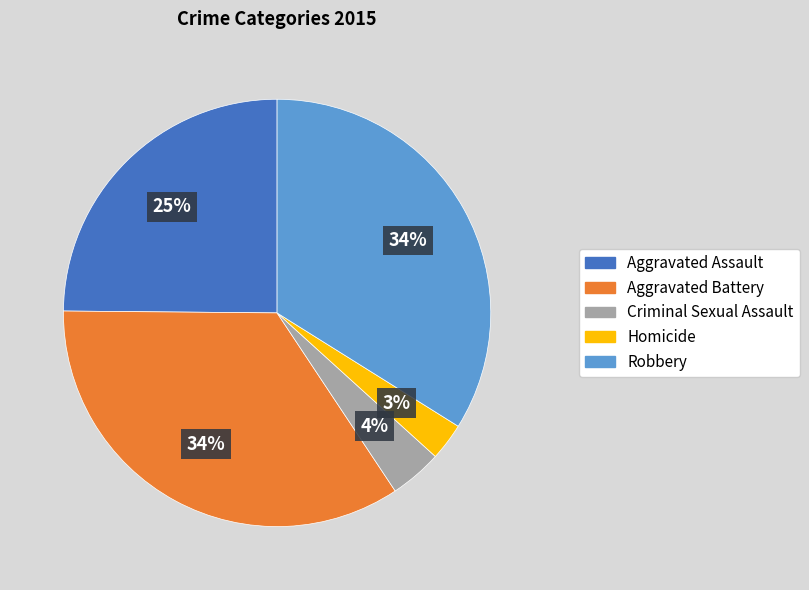

Do Aggravated Battery and Robbery together represent more than half of the pie?

Yes